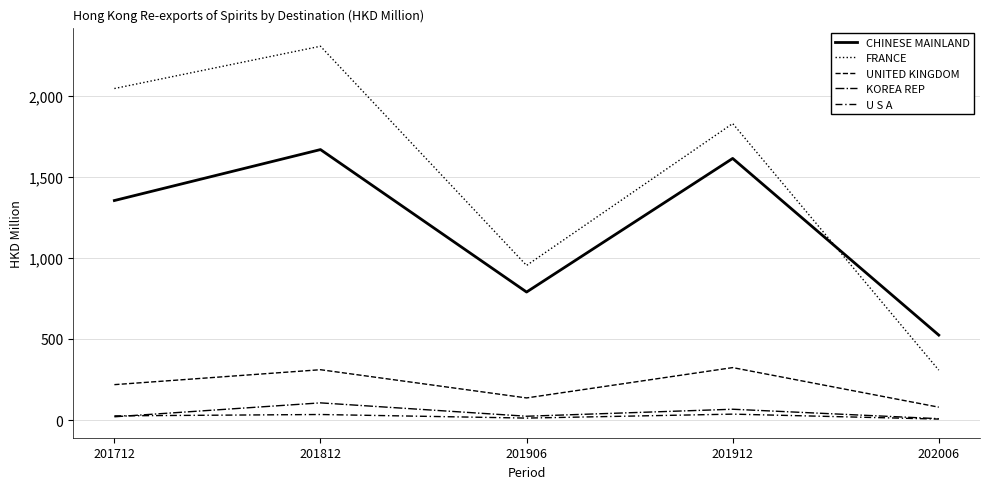

What is the difference between the second highest and second lowest values in the FRANCE series?

1091.4